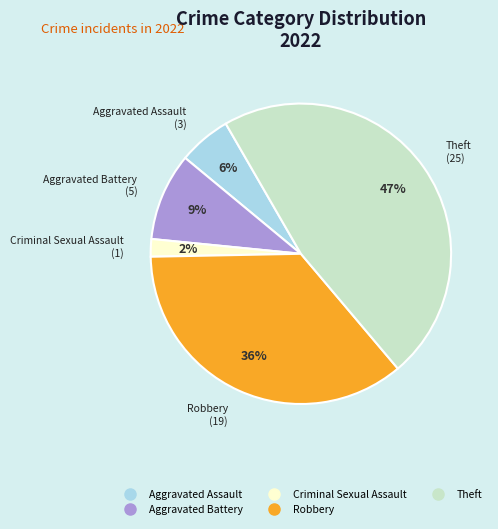

Does any single category account for the majority?

No